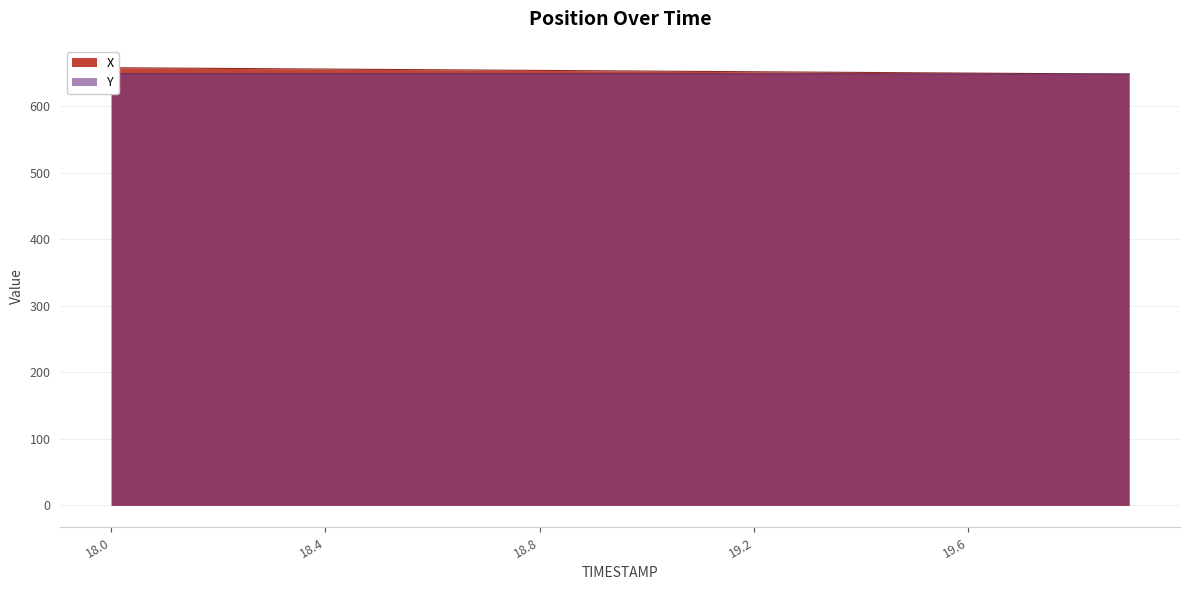

Read the Y value at 19.3.

648.9